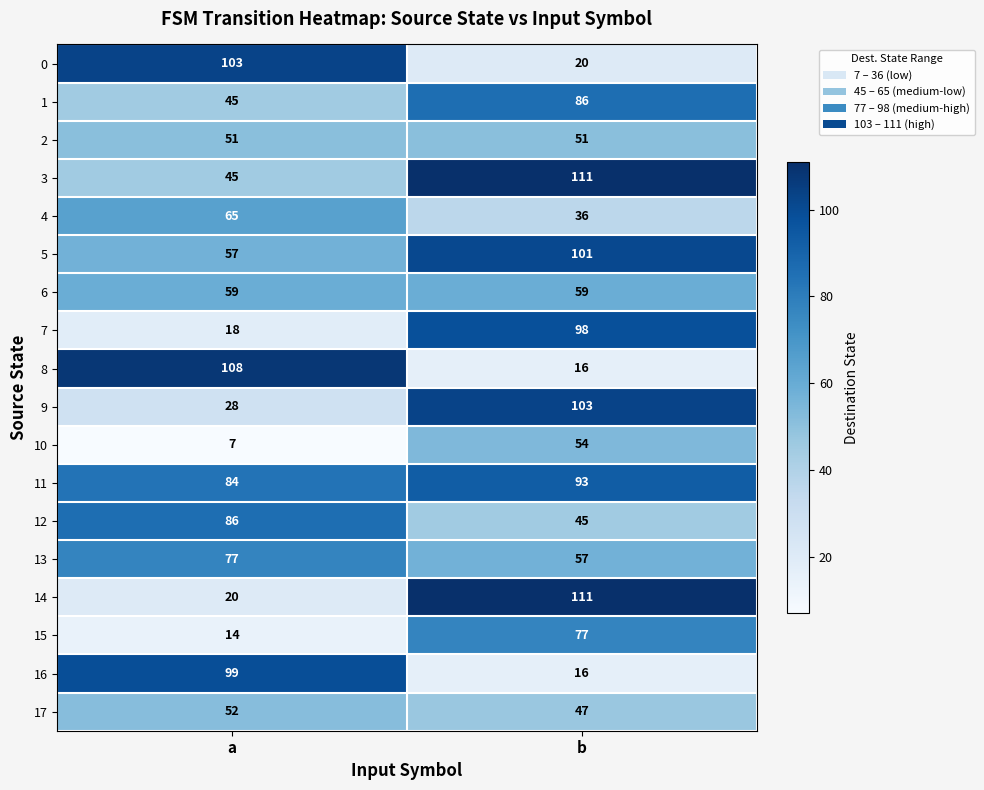

Rank the categories by 17 value from lowest to highest.

b, a